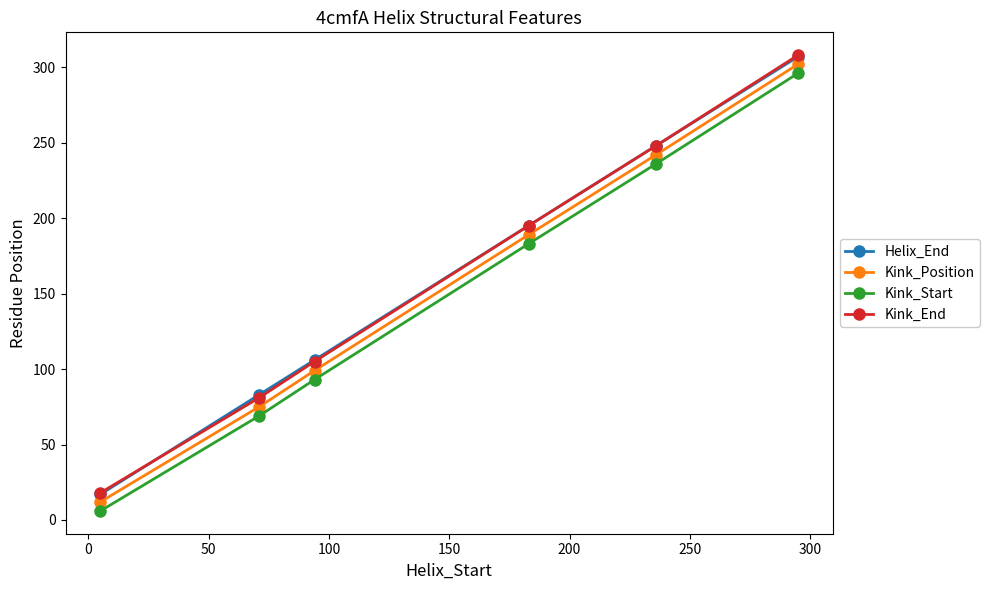

True or false: Kink_Start and Kink_Position cross at least once.

False